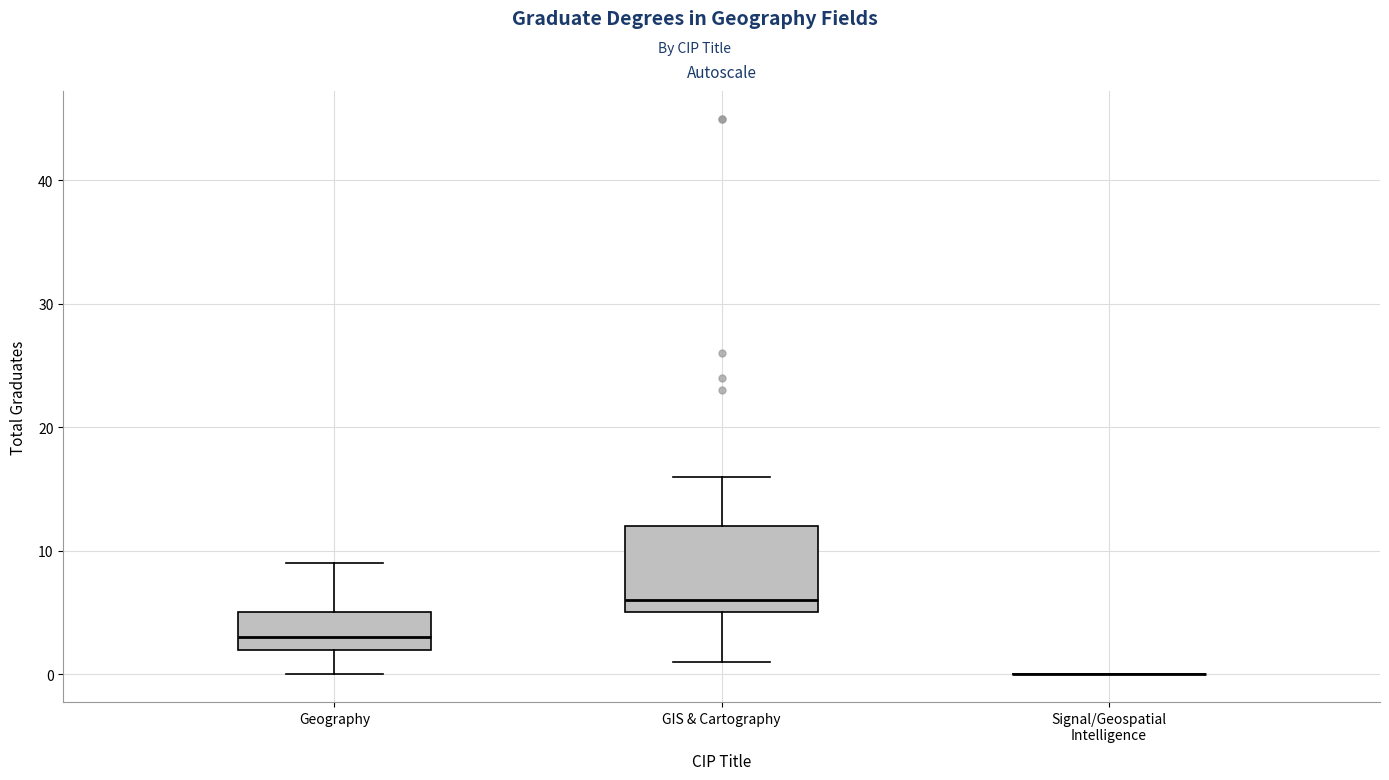

Comparing the boxes themselves (not the whiskers), which one is the tallest?

GIS & Cartography